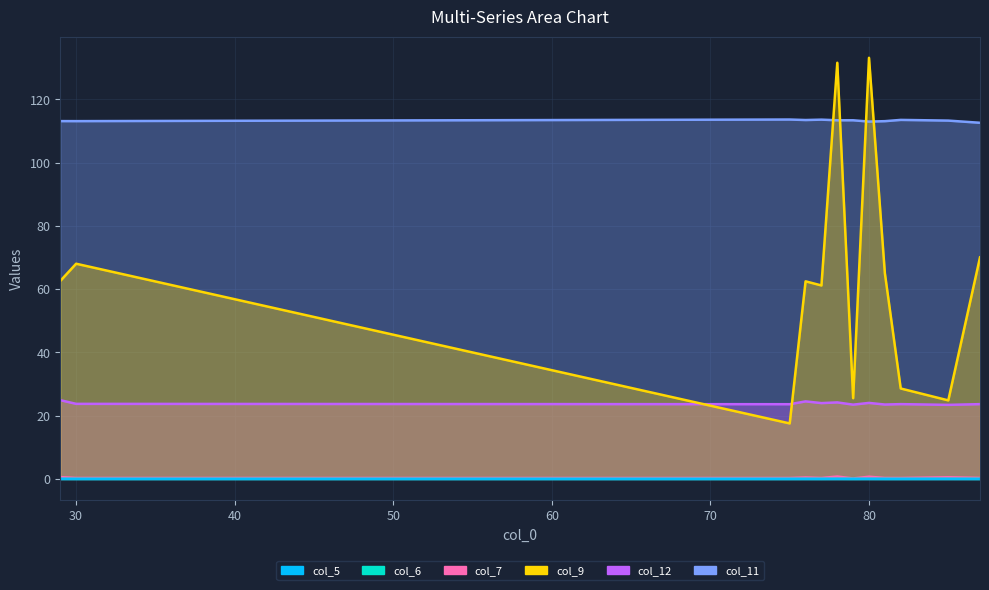

Reading left to right, what are all the values shown in this chart?

col_5: 0.0	0.0	0.0	0.0	0.0	0.0	0.0	0.0	0.0	0.0	0.0	0.0
col_6: 0.0	0.0	0.0	0.0	0.0	0.0	0.0	0.0	0.0	0.0	0.0	0.0
col_7: 0.6	0.3	0.3	0.5	0.3	0.8	0.1	0.7	0.3	0.3	0.5	0.3
col_9: 62.6	68.1	17.5	62.5	61.2	131.6	25.5	133.2	65.1	28.6	24.8	70.1
col_12: 24.9	23.7	23.6	24.5	24.0	24.2	23.5	24.0	23.5	23.7	23.4	23.6
col_11: 113.2	113.2	113.7	113.5	113.6	113.4	113.4	113.0	113.1	113.5	113.3	112.6